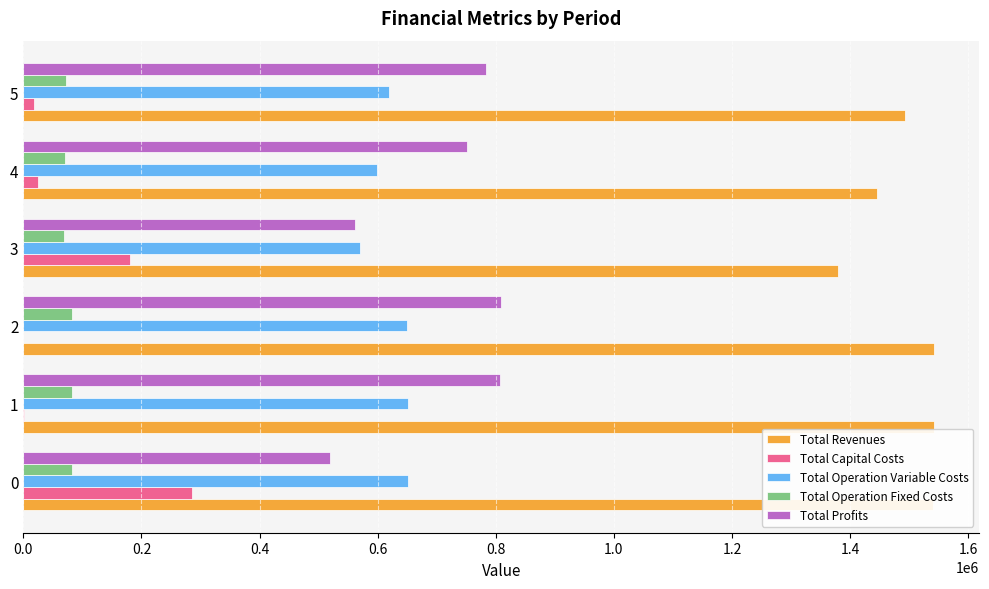

Is the value of Total Revenues at 5 greater than the value of Total Operation Variable Costs at 3?

Yes